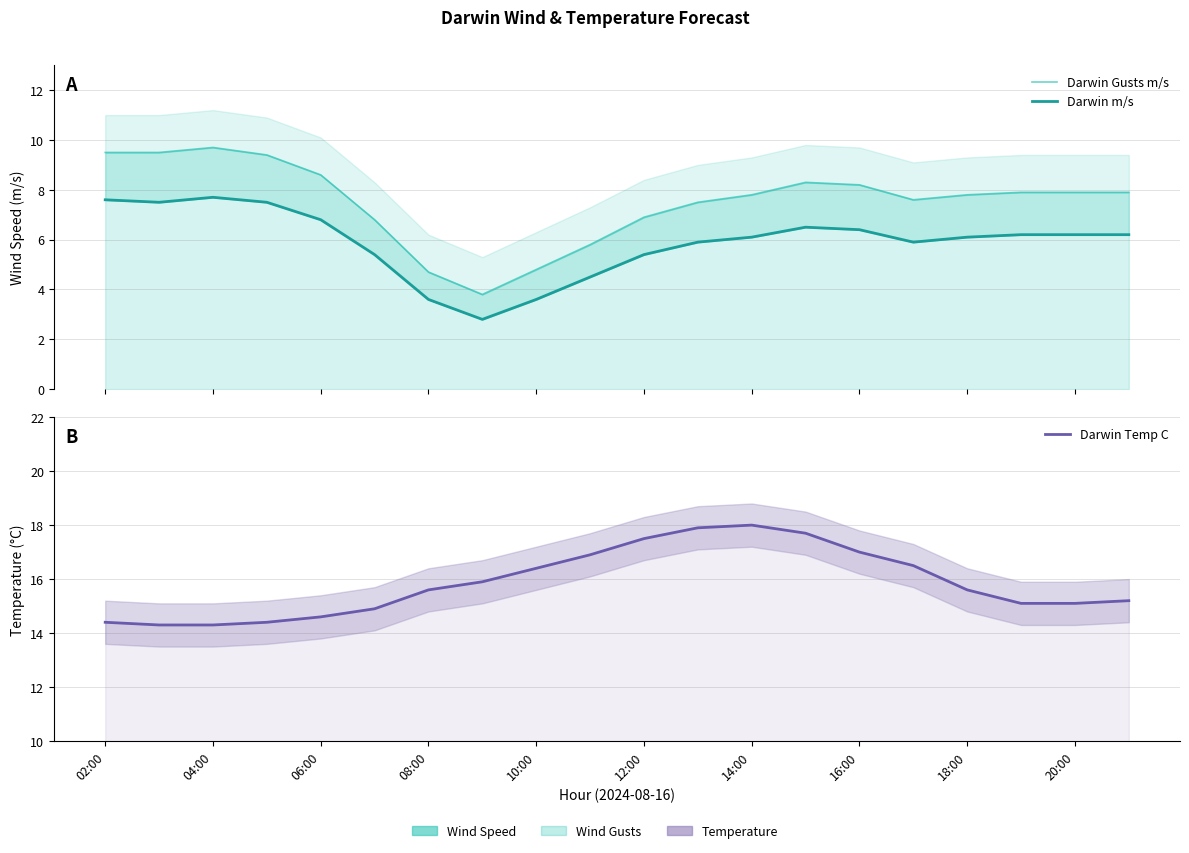

The value of Darwin Gusts m/s at 15 is 2.7. True or false?

False